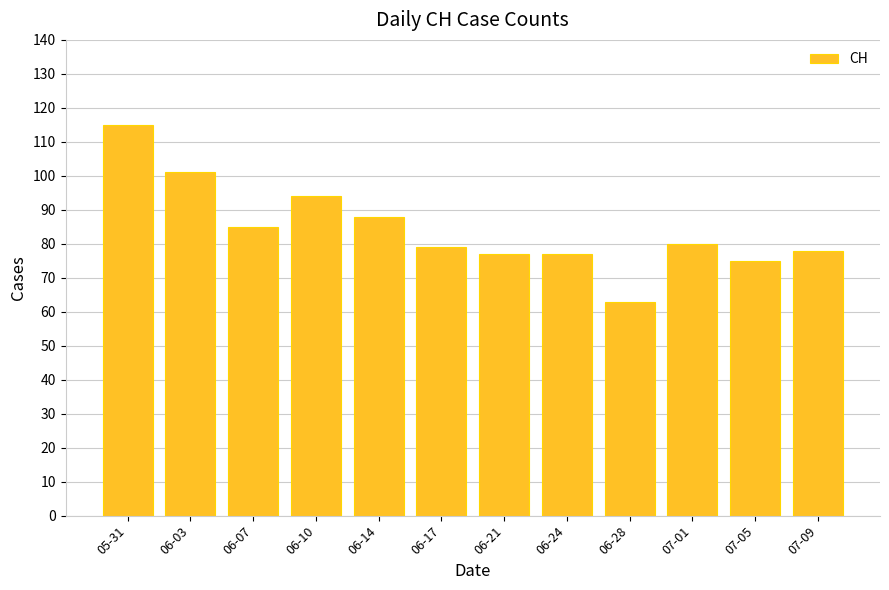

Which has a higher value, 06-21 or 06-28?

06-21